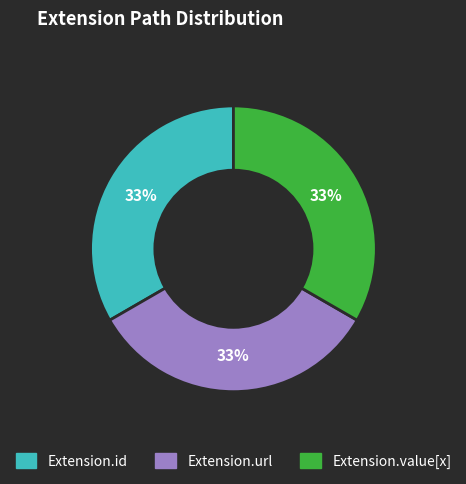

The Extension.id slice represents 13% of the pie. True or false?

False